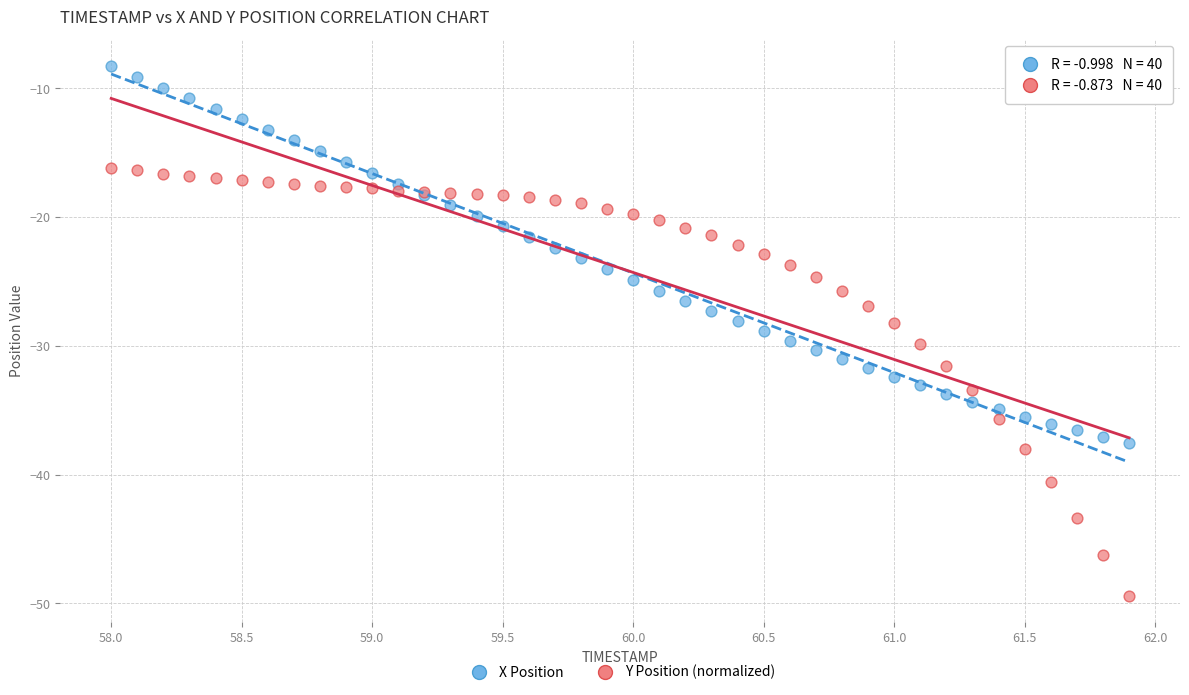

Which series reaches the maximum Y coordinate?

X Position